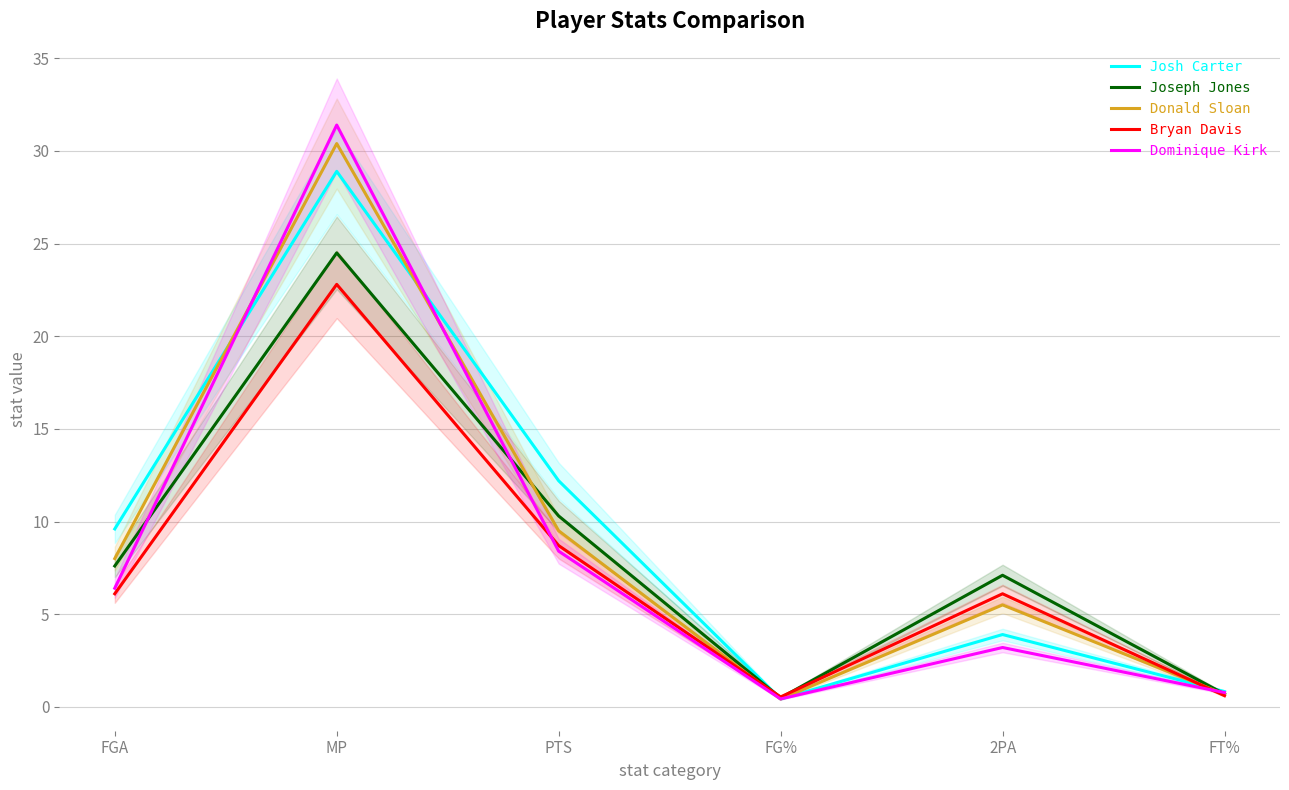

Between FGA and 2PA, which is larger?

FGA